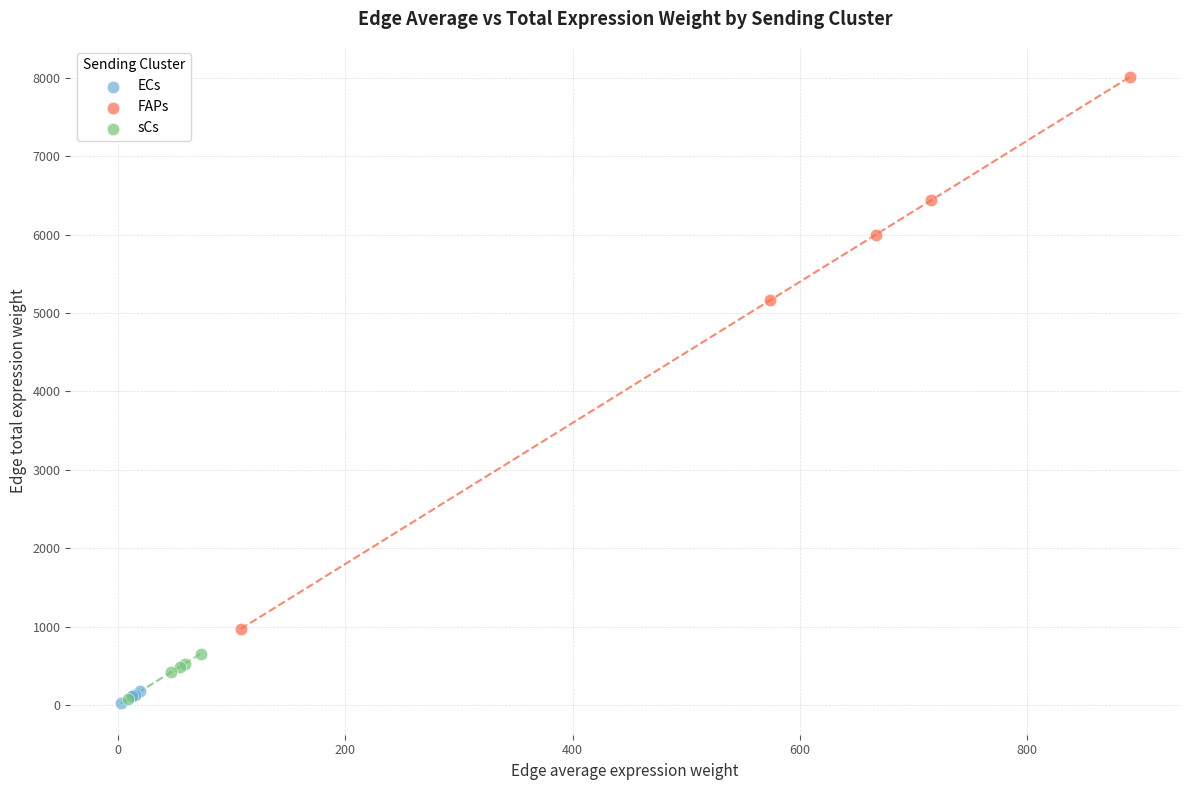

Which series has the widest spread of Y values?

FAPs